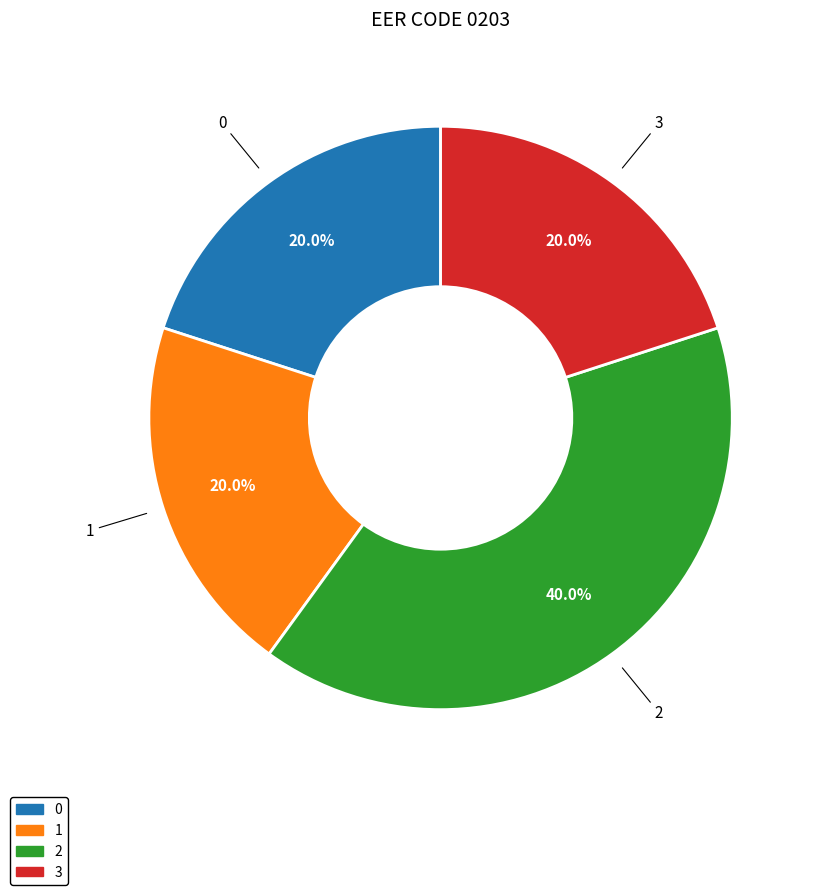

To the nearest percent, what is the average slice percentage?

25%